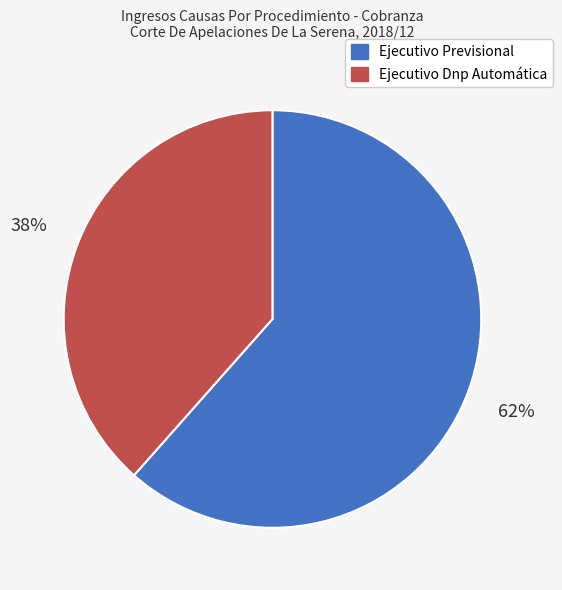

Count the number of slices in the pie.

2